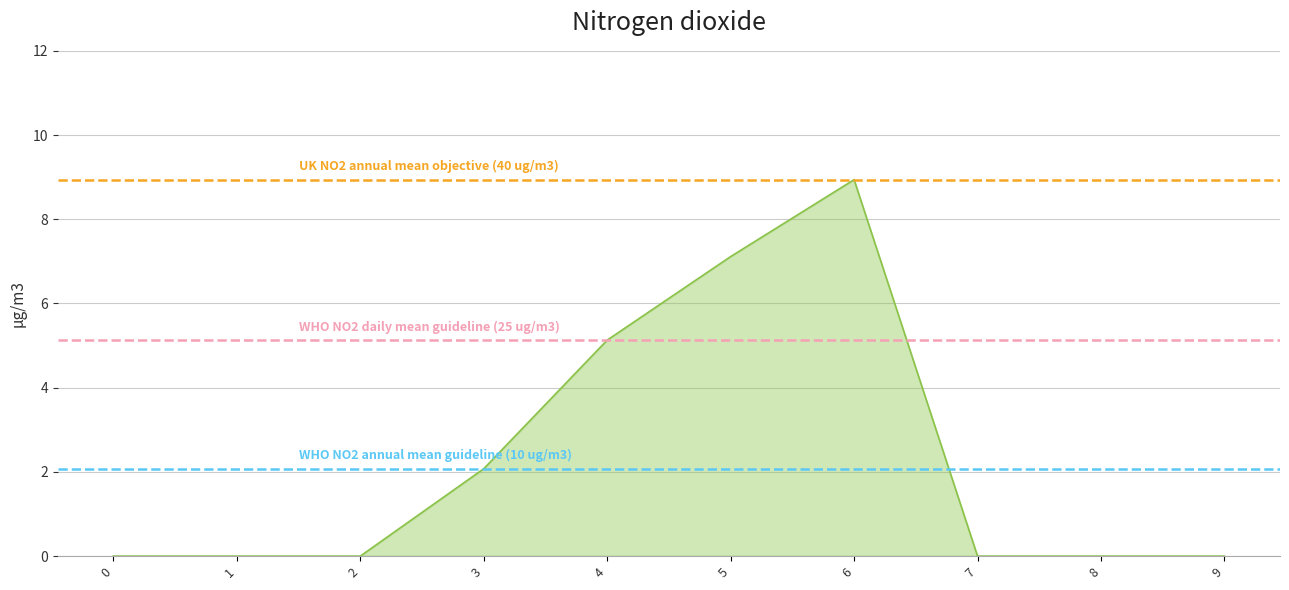

List the labels in order of WHO NO2 daily mean guideline (25 ug/m3) value, largest first.

0, 1